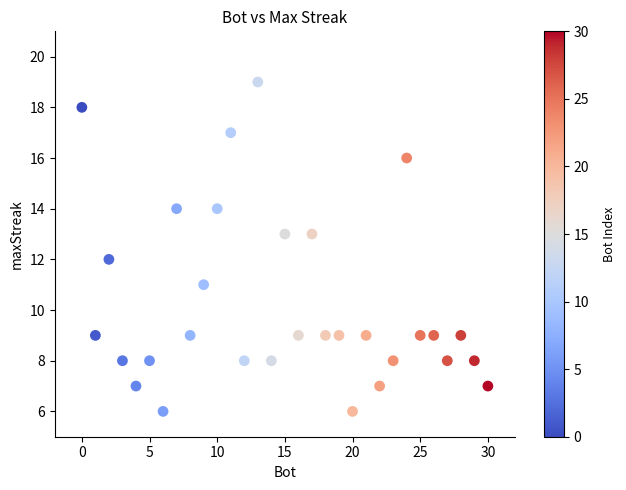

What is the range of X values (max minus min)?

30